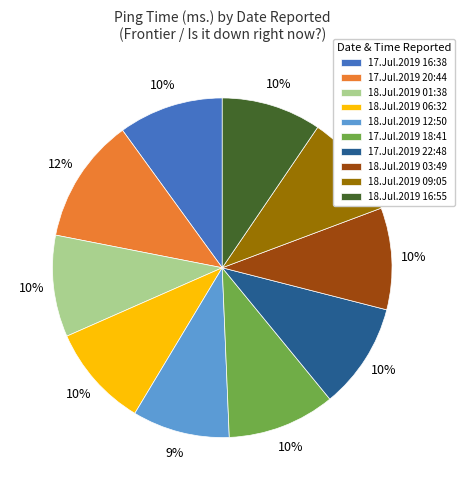

What percentage is the 17.Jul.2019 22:48 slice, to the nearest percent?

10%